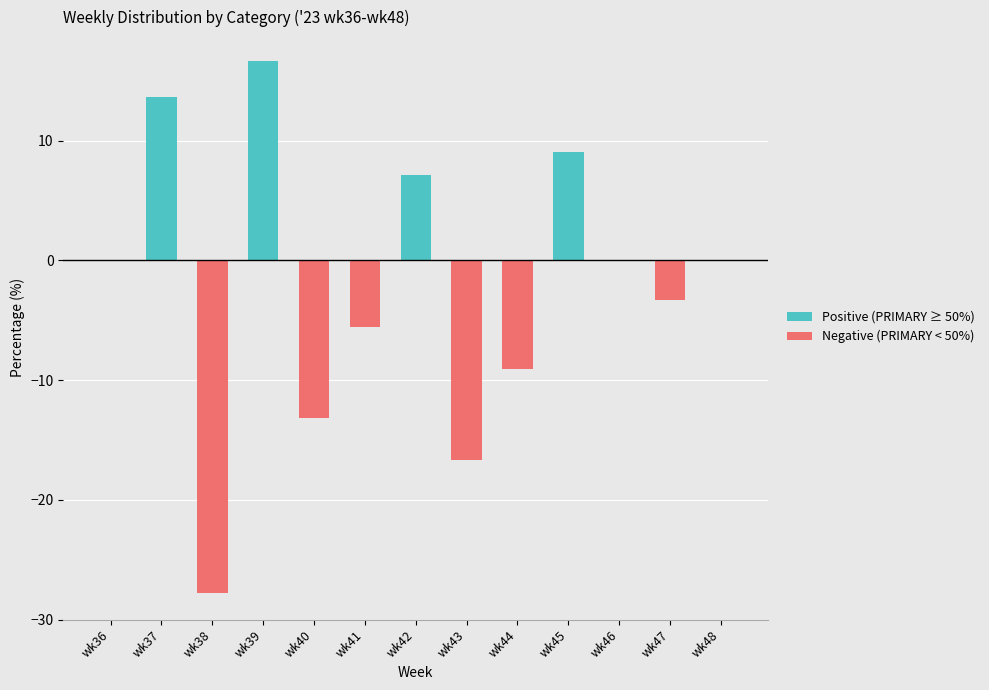

Which label corresponds to the largest value in the chart?

wk39